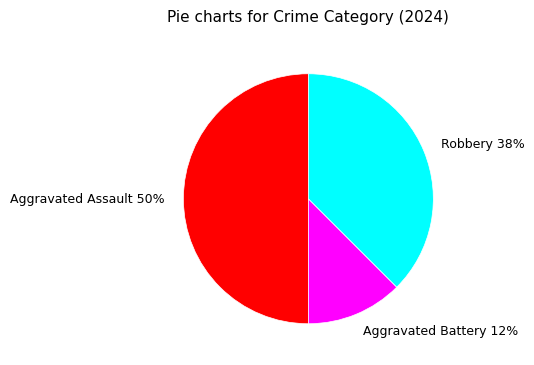

Combined, do Aggravated Assault and Aggravated Battery account for over 50%?

Yes